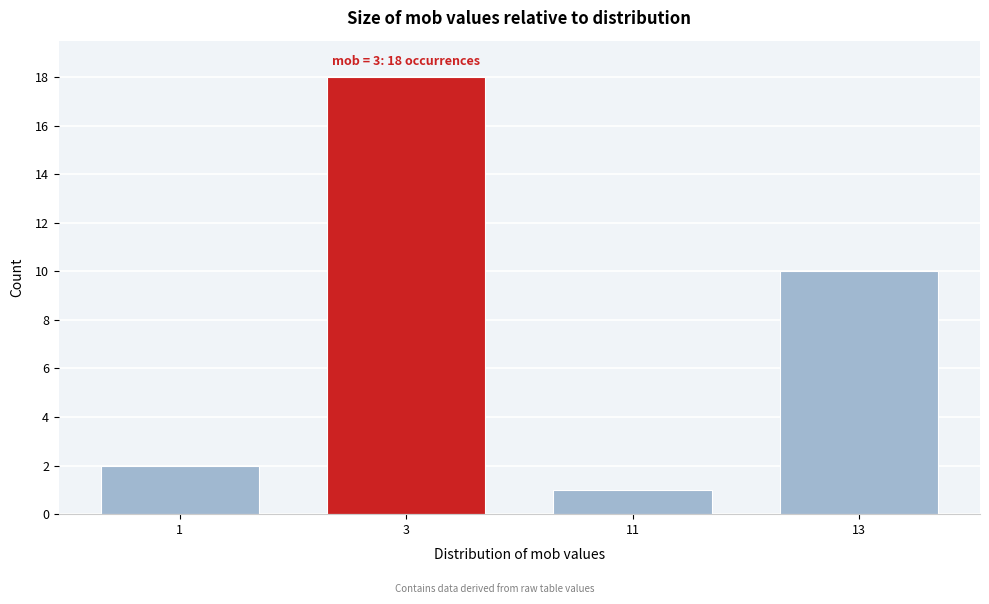

Reading left to right, transcribe all the data shown in this chart.

1=2	3=18	11=1	13=10